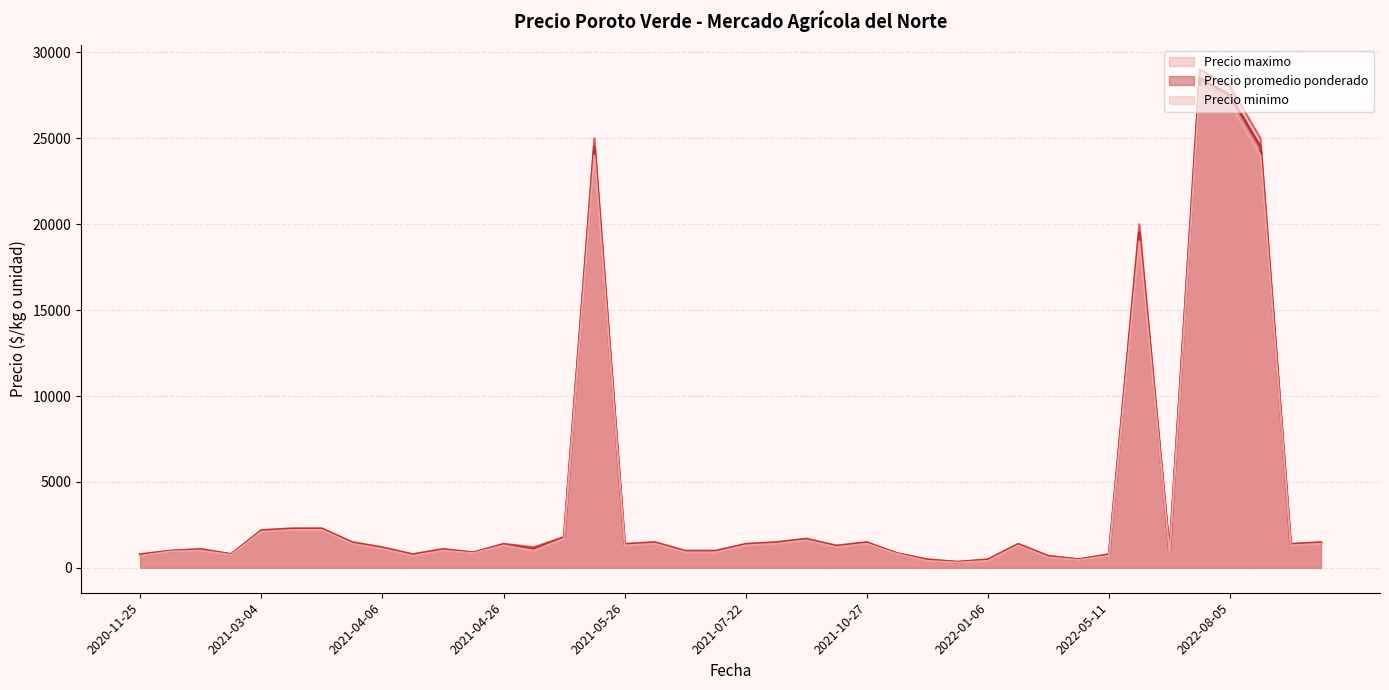

What is the minimum value for Precio maximo?

350